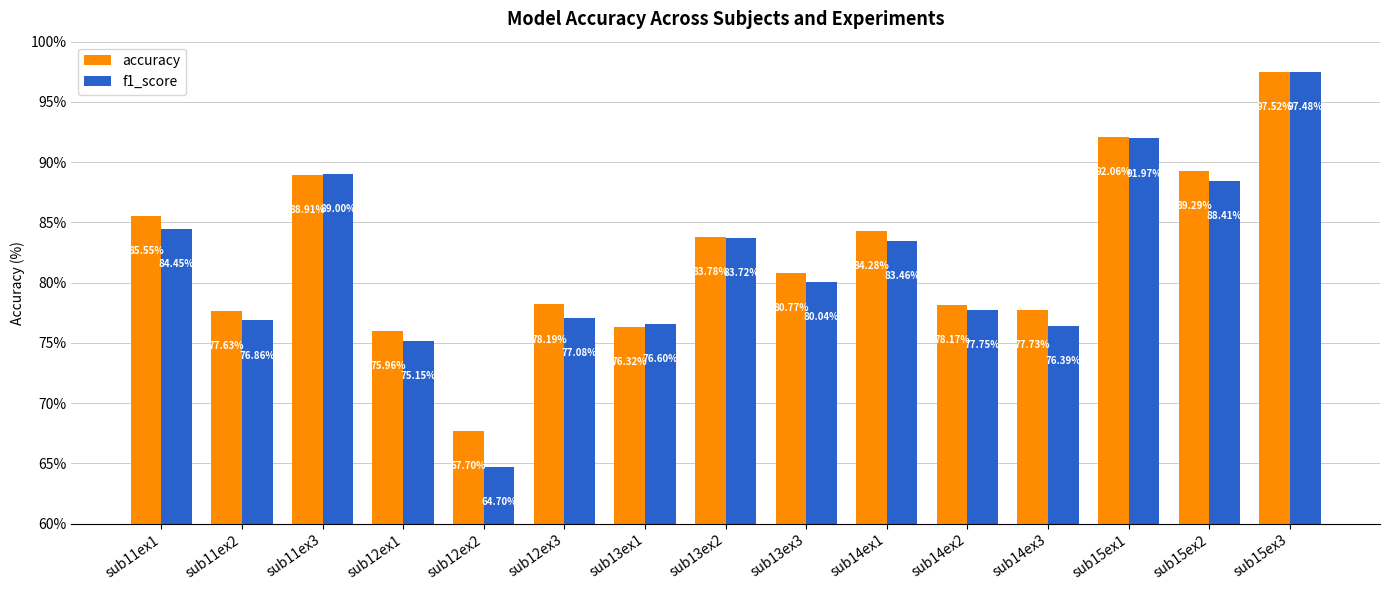

What is the minimum value shown in the chart?

64.7